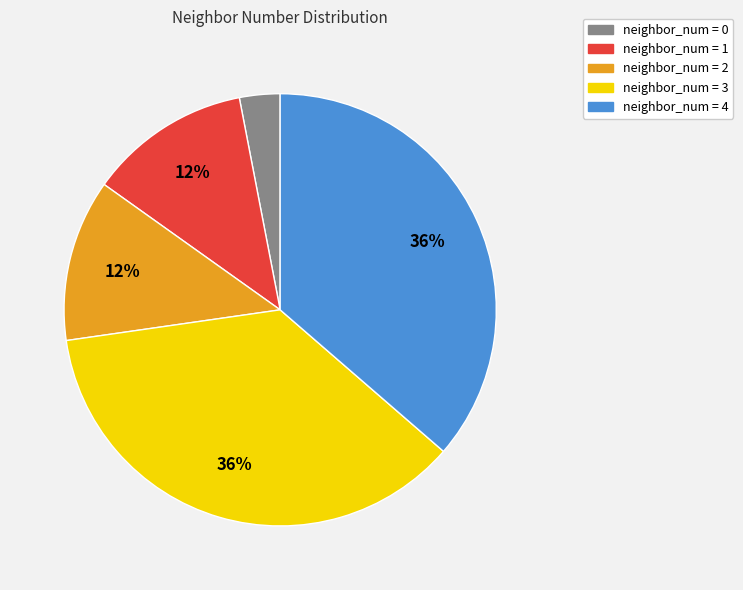

Does any single category account for the majority?

No